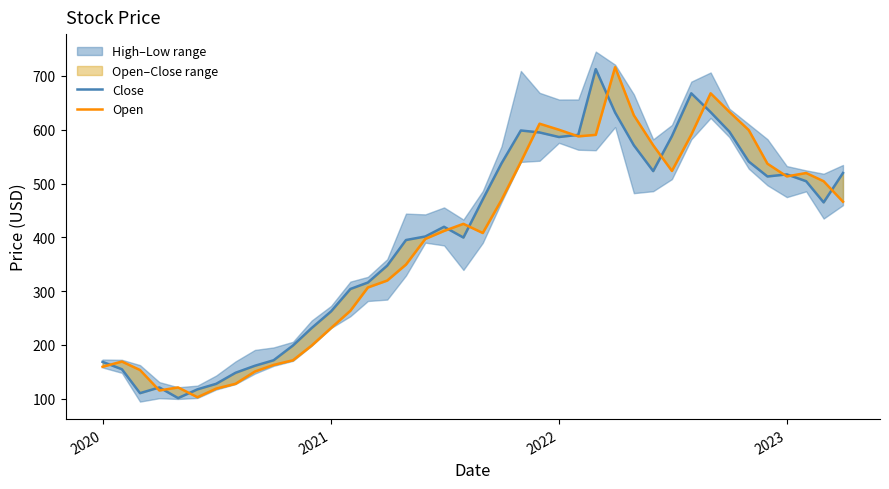

Does the chart have visible grid lines?

No